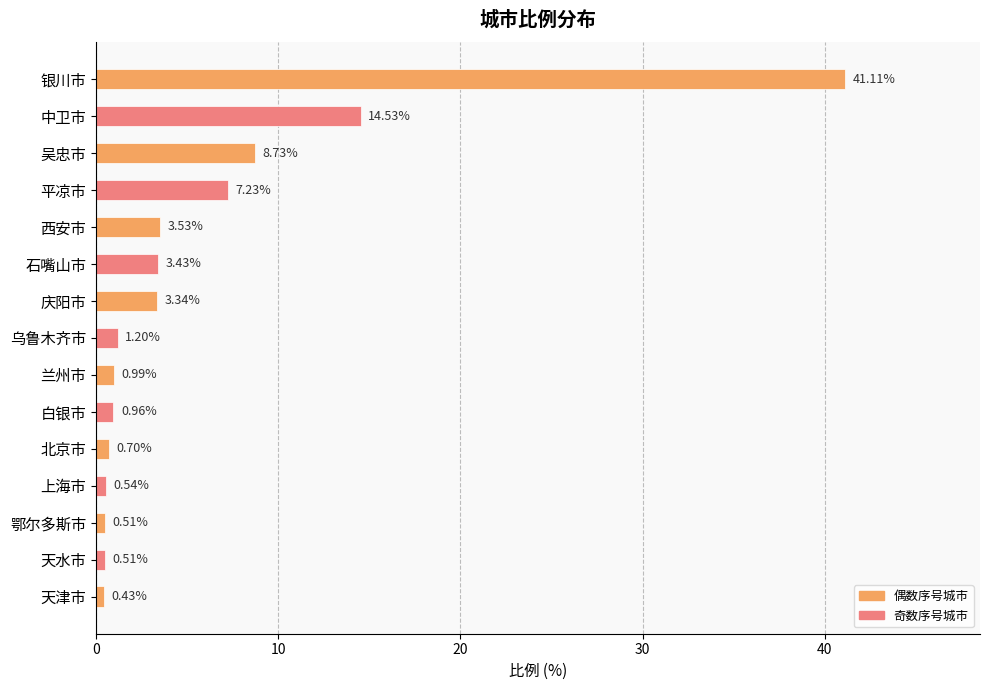

What is the difference between the maximum and minimum values?

40.7